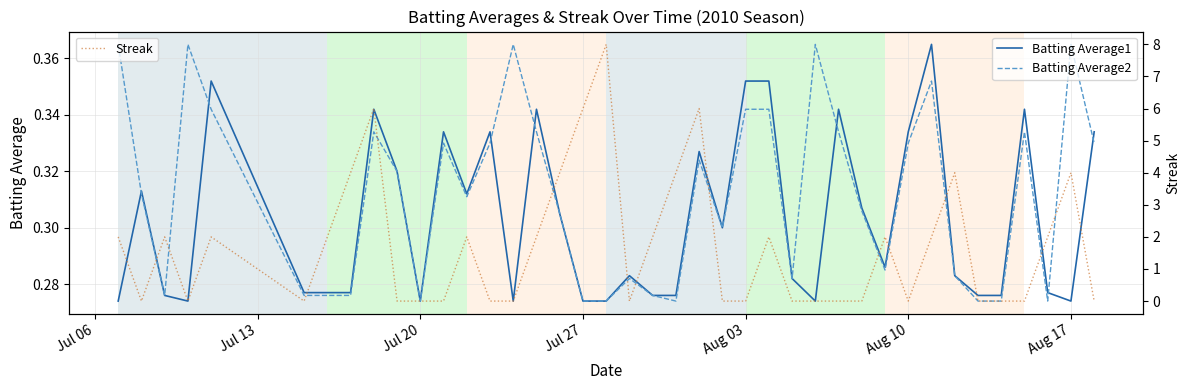

What is the highest value of the Streak series?

8